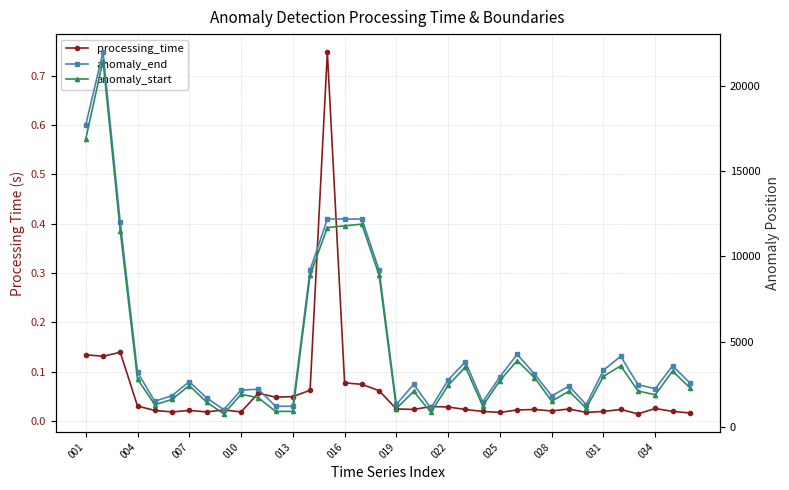

Where does the anomaly_end series first go above 2644?

001